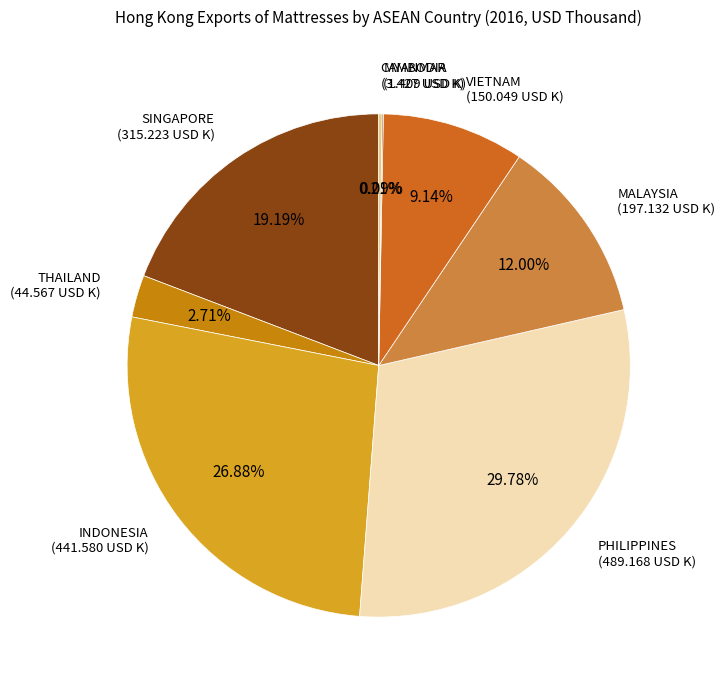

To the nearest percent, what is the difference between the largest and smallest slice percentages?

30%